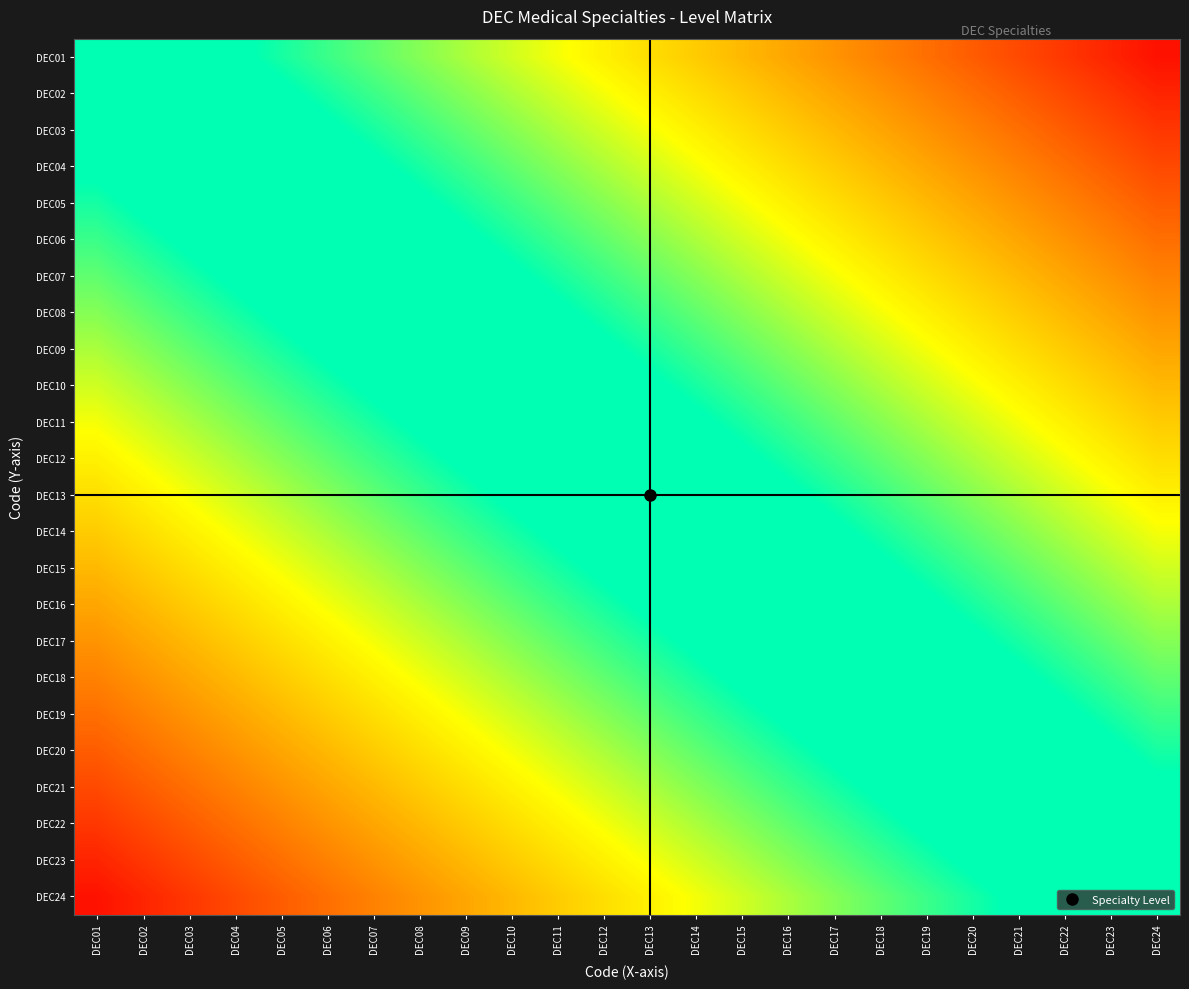

Reading left to right, what are all the values shown in this chart?

DEC01: DEC01=0.0	DEC02=0.0	DEC03=0.1	DEC04=0.1	DEC05=0.2	DEC06=0.2	DEC07=0.2	DEC08=0.3	DEC09=0.3	DEC10=0.4	DEC11=0.4	DEC12=0.5	DEC13=0.5	DEC14=0.5	DEC15=0.6	DEC16=0.6	DEC17=0.7	DEC18=0.7	DEC19=0.8	DEC20=0.8	DEC21=0.8	DEC22=0.9	DEC23=0.9	DEC24=1.0
DEC02: DEC01=-0.0	DEC02=0.0	DEC03=0.0	DEC04=0.1	DEC05=0.1	DEC06=0.2	DEC07=0.2	DEC08=0.2	DEC09=0.3	DEC10=0.3	DEC11=0.4	DEC12=0.4	DEC13=0.5	DEC14=0.5	DEC15=0.5	DEC16=0.6	DEC17=0.6	DEC18=0.7	DEC19=0.7	DEC20=0.8	DEC21=0.8	DEC22=0.8	DEC23=0.9	DEC24=0.9
DEC03: DEC01=-0.1	DEC02=-0.0	DEC03=0.0	DEC04=0.0	DEC05=0.1	DEC06=0.1	DEC07=0.2	DEC08=0.2	DEC09=0.2	DEC10=0.3	DEC11=0.3	DEC12=0.4	DEC13=0.4	DEC14=0.5	DEC15=0.5	DEC16=0.5	DEC17=0.6	DEC18=0.6	DEC19=0.7	DEC20=0.7	DEC21=0.8	DEC22=0.8	DEC23=0.8	DEC24=0.9
DEC04: DEC01=-0.1	DEC02=-0.1	DEC03=-0.0	DEC04=0.0	DEC05=0.0	DEC06=0.1	DEC07=0.1	DEC08=0.2	DEC09=0.2	DEC10=0.2	DEC11=0.3	DEC12=0.3	DEC13=0.4	DEC14=0.4	DEC15=0.5	DEC16=0.5	DEC17=0.5	DEC18=0.6	DEC19=0.6	DEC20=0.7	DEC21=0.7	DEC22=0.8	DEC23=0.8	DEC24=0.8
DEC05: DEC01=-0.2	DEC02=-0.1	DEC03=-0.1	DEC04=-0.0	DEC05=0.0	DEC06=0.0	DEC07=0.1	DEC08=0.1	DEC09=0.2	DEC10=0.2	DEC11=0.2	DEC12=0.3	DEC13=0.3	DEC14=0.4	DEC15=0.4	DEC16=0.5	DEC17=0.5	DEC18=0.5	DEC19=0.6	DEC20=0.6	DEC21=0.7	DEC22=0.7	DEC23=0.8	DEC24=0.8
DEC06: DEC01=-0.2	DEC02=-0.2	DEC03=-0.1	DEC04=-0.1	DEC05=-0.0	DEC06=0.0	DEC07=0.0	DEC08=0.1	DEC09=0.1	DEC10=0.2	DEC11=0.2	DEC12=0.2	DEC13=0.3	DEC14=0.3	DEC15=0.4	DEC16=0.4	DEC17=0.5	DEC18=0.5	DEC19=0.5	DEC20=0.6	DEC21=0.6	DEC22=0.7	DEC23=0.7	DEC24=0.8
DEC07: DEC01=-0.2	DEC02=-0.2	DEC03=-0.2	DEC04=-0.1	DEC05=-0.1	DEC06=-0.0	DEC07=0.0	DEC08=0.0	DEC09=0.1	DEC10=0.1	DEC11=0.2	DEC12=0.2	DEC13=0.2	DEC14=0.3	DEC15=0.3	DEC16=0.4	DEC17=0.4	DEC18=0.5	DEC19=0.5	DEC20=0.5	DEC21=0.6	DEC22=0.6	DEC23=0.7	DEC24=0.7
DEC08: DEC01=-0.3	DEC02=-0.2	DEC03=-0.2	DEC04=-0.2	DEC05=-0.1	DEC06=-0.1	DEC07=-0.0	DEC08=0.0	DEC09=0.0	DEC10=0.1	DEC11=0.1	DEC12=0.2	DEC13=0.2	DEC14=0.2	DEC15=0.3	DEC16=0.3	DEC17=0.4	DEC18=0.4	DEC19=0.5	DEC20=0.5	DEC21=0.5	DEC22=0.6	DEC23=0.6	DEC24=0.7
DEC09: DEC01=-0.3	DEC02=-0.3	DEC03=-0.2	DEC04=-0.2	DEC05=-0.2	DEC06=-0.1	DEC07=-0.1	DEC08=-0.0	DEC09=0.0	DEC10=0.0	DEC11=0.1	DEC12=0.1	DEC13=0.2	DEC14=0.2	DEC15=0.2	DEC16=0.3	DEC17=0.3	DEC18=0.4	DEC19=0.4	DEC20=0.5	DEC21=0.5	DEC22=0.5	DEC23=0.6	DEC24=0.6
DEC10: DEC01=-0.4	DEC02=-0.3	DEC03=-0.3	DEC04=-0.2	DEC05=-0.2	DEC06=-0.2	DEC07=-0.1	DEC08=-0.1	DEC09=-0.0	DEC10=0.0	DEC11=0.0	DEC12=0.1	DEC13=0.1	DEC14=0.2	DEC15=0.2	DEC16=0.2	DEC17=0.3	DEC18=0.3	DEC19=0.4	DEC20=0.4	DEC21=0.5	DEC22=0.5	DEC23=0.5	DEC24=0.6
DEC11: DEC01=-0.4	DEC02=-0.4	DEC03=-0.3	DEC04=-0.3	DEC05=-0.2	DEC06=-0.2	DEC07=-0.2	DEC08=-0.1	DEC09=-0.1	DEC10=-0.0	DEC11=0.0	DEC12=0.0	DEC13=0.1	DEC14=0.1	DEC15=0.2	DEC16=0.2	DEC17=0.2	DEC18=0.3	DEC19=0.3	DEC20=0.4	DEC21=0.4	DEC22=0.5	DEC23=0.5	DEC24=0.5
DEC12: DEC01=-0.5	DEC02=-0.4	DEC03=-0.4	DEC04=-0.3	DEC05=-0.3	DEC06=-0.2	DEC07=-0.2	DEC08=-0.2	DEC09=-0.1	DEC10=-0.1	DEC11=-0.0	DEC12=0.0	DEC13=0.0	DEC14=0.1	DEC15=0.1	DEC16=0.2	DEC17=0.2	DEC18=0.2	DEC19=0.3	DEC20=0.3	DEC21=0.4	DEC22=0.4	DEC23=0.5	DEC24=0.5
DEC13: DEC01=-0.5	DEC02=-0.5	DEC03=-0.4	DEC04=-0.4	DEC05=-0.3	DEC06=-0.3	DEC07=-0.2	DEC08=-0.2	DEC09=-0.2	DEC10=-0.1	DEC11=-0.1	DEC12=-0.0	DEC13=0.0	DEC14=0.0	DEC15=0.1	DEC16=0.1	DEC17=0.2	DEC18=0.2	DEC19=0.2	DEC20=0.3	DEC21=0.3	DEC22=0.4	DEC23=0.4	DEC24=0.5
DEC14: DEC01=-0.5	DEC02=-0.5	DEC03=-0.5	DEC04=-0.4	DEC05=-0.4	DEC06=-0.3	DEC07=-0.3	DEC08=-0.2	DEC09=-0.2	DEC10=-0.2	DEC11=-0.1	DEC12=-0.1	DEC13=-0.0	DEC14=0.0	DEC15=0.0	DEC16=0.1	DEC17=0.1	DEC18=0.2	DEC19=0.2	DEC20=0.2	DEC21=0.3	DEC22=0.3	DEC23=0.4	DEC24=0.4
DEC15: DEC01=-0.6	DEC02=-0.5	DEC03=-0.5	DEC04=-0.5	DEC05=-0.4	DEC06=-0.4	DEC07=-0.3	DEC08=-0.3	DEC09=-0.2	DEC10=-0.2	DEC11=-0.2	DEC12=-0.1	DEC13=-0.1	DEC14=-0.0	DEC15=0.0	DEC16=0.0	DEC17=0.1	DEC18=0.1	DEC19=0.2	DEC20=0.2	DEC21=0.2	DEC22=0.3	DEC23=0.3	DEC24=0.4
DEC16: DEC01=-0.6	DEC02=-0.6	DEC03=-0.5	DEC04=-0.5	DEC05=-0.5	DEC06=-0.4	DEC07=-0.4	DEC08=-0.3	DEC09=-0.3	DEC10=-0.2	DEC11=-0.2	DEC12=-0.2	DEC13=-0.1	DEC14=-0.1	DEC15=-0.0	DEC16=0.0	DEC17=0.0	DEC18=0.1	DEC19=0.1	DEC20=0.2	DEC21=0.2	DEC22=0.2	DEC23=0.3	DEC24=0.3
DEC17: DEC01=-0.7	DEC02=-0.6	DEC03=-0.6	DEC04=-0.5	DEC05=-0.5	DEC06=-0.5	DEC07=-0.4	DEC08=-0.4	DEC09=-0.3	DEC10=-0.3	DEC11=-0.2	DEC12=-0.2	DEC13=-0.2	DEC14=-0.1	DEC15=-0.1	DEC16=-0.0	DEC17=0.0	DEC18=0.0	DEC19=0.1	DEC20=0.1	DEC21=0.2	DEC22=0.2	DEC23=0.2	DEC24=0.3
DEC18: DEC01=-0.7	DEC02=-0.7	DEC03=-0.6	DEC04=-0.6	DEC05=-0.5	DEC06=-0.5	DEC07=-0.5	DEC08=-0.4	DEC09=-0.4	DEC10=-0.3	DEC11=-0.3	DEC12=-0.2	DEC13=-0.2	DEC14=-0.2	DEC15=-0.1	DEC16=-0.1	DEC17=-0.0	DEC18=0.0	DEC19=0.0	DEC20=0.1	DEC21=0.1	DEC22=0.2	DEC23=0.2	DEC24=0.2
DEC19: DEC01=-0.8	DEC02=-0.7	DEC03=-0.7	DEC04=-0.6	DEC05=-0.6	DEC06=-0.5	DEC07=-0.5	DEC08=-0.5	DEC09=-0.4	DEC10=-0.4	DEC11=-0.3	DEC12=-0.3	DEC13=-0.2	DEC14=-0.2	DEC15=-0.2	DEC16=-0.1	DEC17=-0.1	DEC18=-0.0	DEC19=0.0	DEC20=0.0	DEC21=0.1	DEC22=0.1	DEC23=0.2	DEC24=0.2
DEC20: DEC01=-0.8	DEC02=-0.8	DEC03=-0.7	DEC04=-0.7	DEC05=-0.6	DEC06=-0.6	DEC07=-0.5	DEC08=-0.5	DEC09=-0.5	DEC10=-0.4	DEC11=-0.4	DEC12=-0.3	DEC13=-0.3	DEC14=-0.2	DEC15=-0.2	DEC16=-0.2	DEC17=-0.1	DEC18=-0.1	DEC19=-0.0	DEC20=0.0	DEC21=0.0	DEC22=0.1	DEC23=0.1	DEC24=0.2
DEC21: DEC01=-0.8	DEC02=-0.8	DEC03=-0.8	DEC04=-0.7	DEC05=-0.7	DEC06=-0.6	DEC07=-0.6	DEC08=-0.5	DEC09=-0.5	DEC10=-0.5	DEC11=-0.4	DEC12=-0.4	DEC13=-0.3	DEC14=-0.3	DEC15=-0.2	DEC16=-0.2	DEC17=-0.2	DEC18=-0.1	DEC19=-0.1	DEC20=-0.0	DEC21=0.0	DEC22=0.0	DEC23=0.1	DEC24=0.1
DEC22: DEC01=-0.9	DEC02=-0.8	DEC03=-0.8	DEC04=-0.8	DEC05=-0.7	DEC06=-0.7	DEC07=-0.6	DEC08=-0.6	DEC09=-0.5	DEC10=-0.5	DEC11=-0.5	DEC12=-0.4	DEC13=-0.4	DEC14=-0.3	DEC15=-0.3	DEC16=-0.2	DEC17=-0.2	DEC18=-0.2	DEC19=-0.1	DEC20=-0.1	DEC21=-0.0	DEC22=0.0	DEC23=0.0	DEC24=0.1
DEC23: DEC01=-0.9	DEC02=-0.9	DEC03=-0.8	DEC04=-0.8	DEC05=-0.8	DEC06=-0.7	DEC07=-0.7	DEC08=-0.6	DEC09=-0.6	DEC10=-0.5	DEC11=-0.5	DEC12=-0.5	DEC13=-0.4	DEC14=-0.4	DEC15=-0.3	DEC16=-0.3	DEC17=-0.2	DEC18=-0.2	DEC19=-0.2	DEC20=-0.1	DEC21=-0.1	DEC22=-0.0	DEC23=0.0	DEC24=0.0
DEC24: DEC01=-1.0	DEC02=-0.9	DEC03=-0.9	DEC04=-0.8	DEC05=-0.8	DEC06=-0.8	DEC07=-0.7	DEC08=-0.7	DEC09=-0.6	DEC10=-0.6	DEC11=-0.5	DEC12=-0.5	DEC13=-0.5	DEC14=-0.4	DEC15=-0.4	DEC16=-0.3	DEC17=-0.3	DEC18=-0.2	DEC19=-0.2	DEC20=-0.2	DEC21=-0.1	DEC22=-0.1	DEC23=-0.0	DEC24=0.0